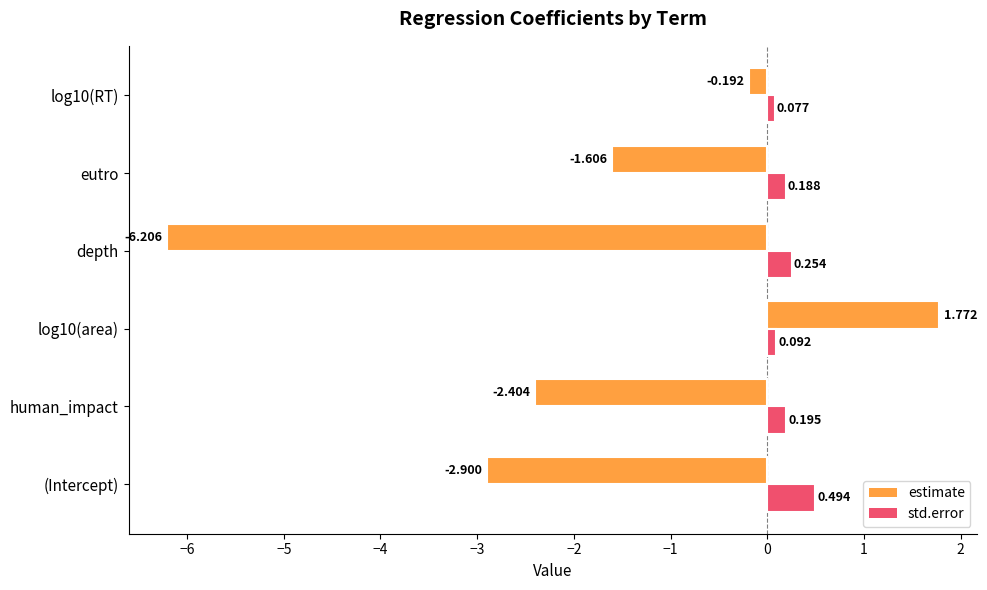

Is the value of std.error at log10(RT) greater than the value of estimate at log10(RT)?

Yes